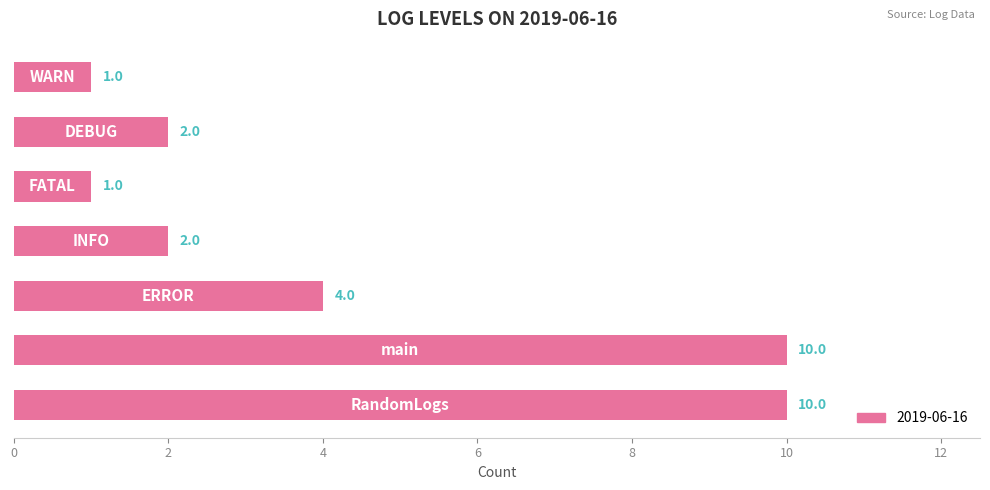

What is the greatest value displayed?

10